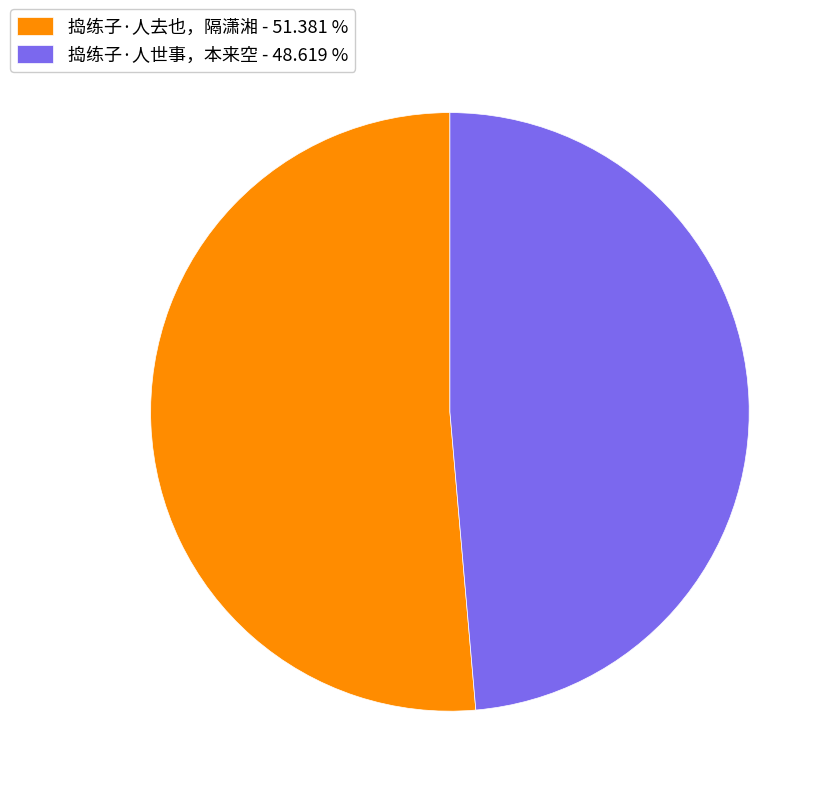

Which has a higher value, 捣练子·人去也，隔潇湘 or 捣练子·人世事，本来空?

捣练子·人去也，隔潇湘